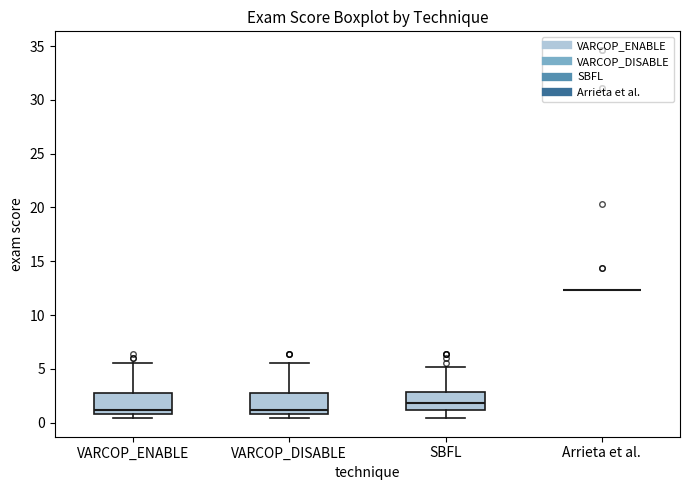

Reading left to right, transcribe this box plot: for each box, give where its median line is, the range the box spans, and where its two whiskers end, as read against the y-axis. The values are not printed on the chart, so give them approximately, as read against the axis.

VARCOP_ENABLE: median 1.0 (just above the box's lower edge), box 1.0 to 3.0, whiskers 0.5 to 5.5
VARCOP_DISABLE: median 1.0 (just above the box's lower edge), box 1.0 to 3.0, whiskers 0.5 to 5.5
SBFL: median 2.0, box 1.0 to 3.0, whiskers 0.5 to 5.0
Arrieta et al.: box collapsed to a line at 12.5, whiskers 12.5 to 12.5